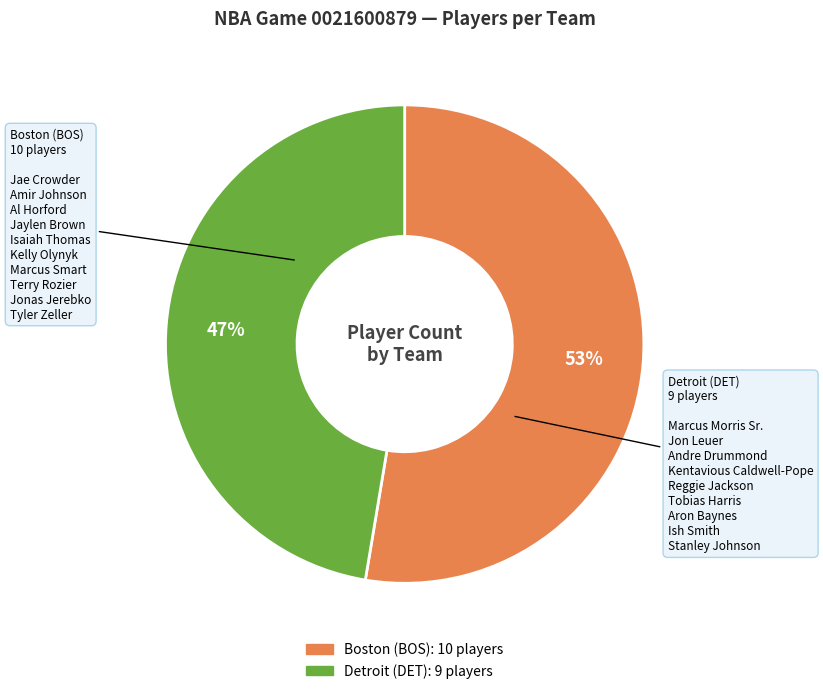

Rank the categories by value from highest to lowest.

Boston (BOS), Detroit (DET)